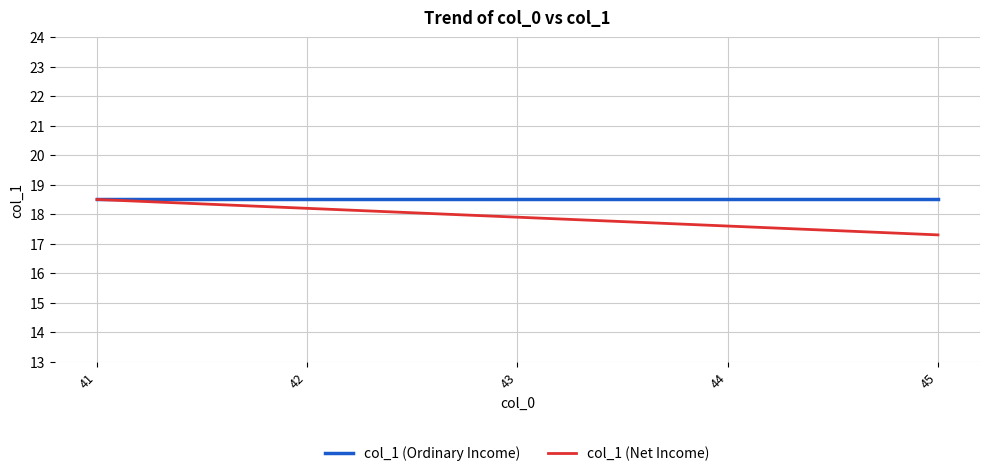

Reading left to right, transcribe all the data shown in this chart.

col_1 (Ordinary Income): 41=18.5	42=18.5	43=18.5	44=18.5	45=18.5
col_1 (Net Income): 41=18.5	42=18.2	43=17.9	44=17.6	45=17.3